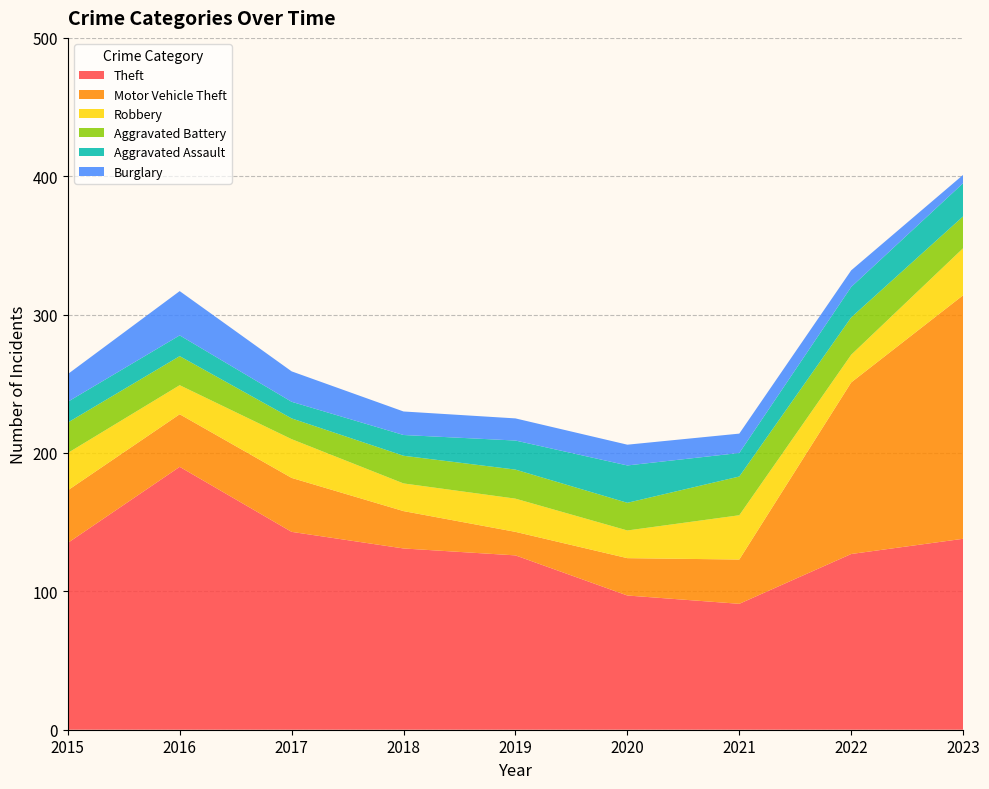

Reading right to left, list all the values displayed in this chart.

Theft: 2023=138	2022=127	2021=91	2020=97	2019=126	2018=131	2017=143	2016=190	2015=135
Motor Vehicle Theft: 2023=176	2022=124	2021=32	2020=27	2019=17	2018=27	2017=39	2016=38	2015=38
Robbery: 2023=34	2022=20	2021=32	2020=20	2019=24	2018=20	2017=28	2016=21	2015=27
Aggravated Battery: 2023=23	2022=27	2021=28	2020=20	2019=21	2018=20	2017=15	2016=21	2015=22
Aggravated Assault: 2023=24	2022=22	2021=17	2020=27	2019=21	2018=15	2017=12	2016=15	2015=15
Burglary: 2023=6	2022=12	2021=14	2020=15	2019=16	2018=17	2017=22	2016=32	2015=20